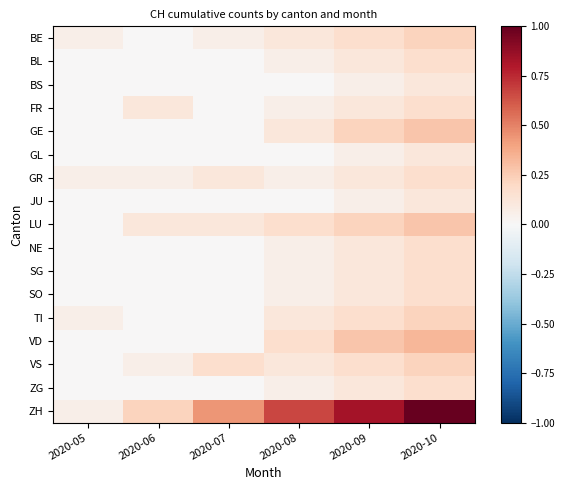

Reading left to right, transcribe all the data shown in this chart.

BE: 2020-05=0.1	2020-06=0.0	2020-07=0.1	2020-08=0.1	2020-09=0.2	2020-10=0.2
BL: 2020-05=0.0	2020-06=0.0	2020-07=0.0	2020-08=0.1	2020-09=0.1	2020-10=0.2
BS: 2020-05=0.0	2020-06=0.0	2020-07=0.0	2020-08=0.0	2020-09=0.1	2020-10=0.1
FR: 2020-05=0.0	2020-06=0.1	2020-07=0.0	2020-08=0.1	2020-09=0.1	2020-10=0.2
GE: 2020-05=0.0	2020-06=0.0	2020-07=0.0	2020-08=0.1	2020-09=0.2	2020-10=0.3
GL: 2020-05=0.0	2020-06=0.0	2020-07=0.0	2020-08=0.0	2020-09=0.1	2020-10=0.1
GR: 2020-05=0.1	2020-06=0.1	2020-07=0.1	2020-08=0.1	2020-09=0.1	2020-10=0.2
JU: 2020-05=0.0	2020-06=0.0	2020-07=0.0	2020-08=0.0	2020-09=0.1	2020-10=0.1
LU: 2020-05=0.0	2020-06=0.1	2020-07=0.1	2020-08=0.2	2020-09=0.2	2020-10=0.3
NE: 2020-05=0.0	2020-06=0.0	2020-07=0.0	2020-08=0.1	2020-09=0.1	2020-10=0.2
SG: 2020-05=0.0	2020-06=0.0	2020-07=0.0	2020-08=0.1	2020-09=0.1	2020-10=0.2
SO: 2020-05=0.0	2020-06=0.0	2020-07=0.0	2020-08=0.1	2020-09=0.1	2020-10=0.2
TI: 2020-05=0.1	2020-06=0.0	2020-07=0.0	2020-08=0.1	2020-09=0.2	2020-10=0.2
VD: 2020-05=0.0	2020-06=0.0	2020-07=0.0	2020-08=0.2	2020-09=0.3	2020-10=0.3
VS: 2020-05=0.0	2020-06=0.1	2020-07=0.2	2020-08=0.1	2020-09=0.2	2020-10=0.2
ZG: 2020-05=0.0	2020-06=0.0	2020-07=0.0	2020-08=0.1	2020-09=0.1	2020-10=0.2
ZH: 2020-05=0.1	2020-06=0.2	2020-07=0.4	2020-08=0.7	2020-09=0.8	2020-10=1.0